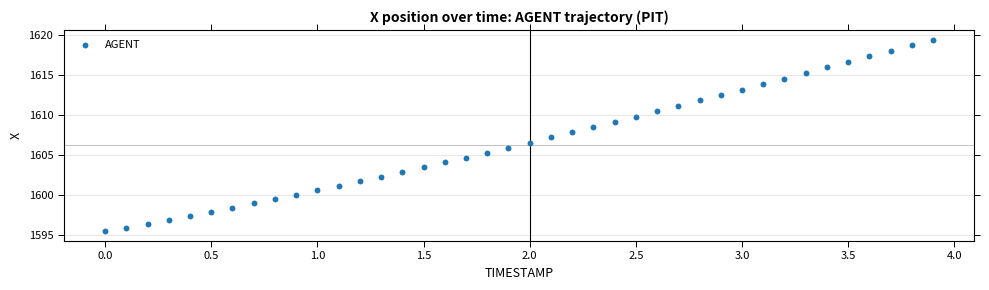

What is the range of Y values (max minus min)?

24.0